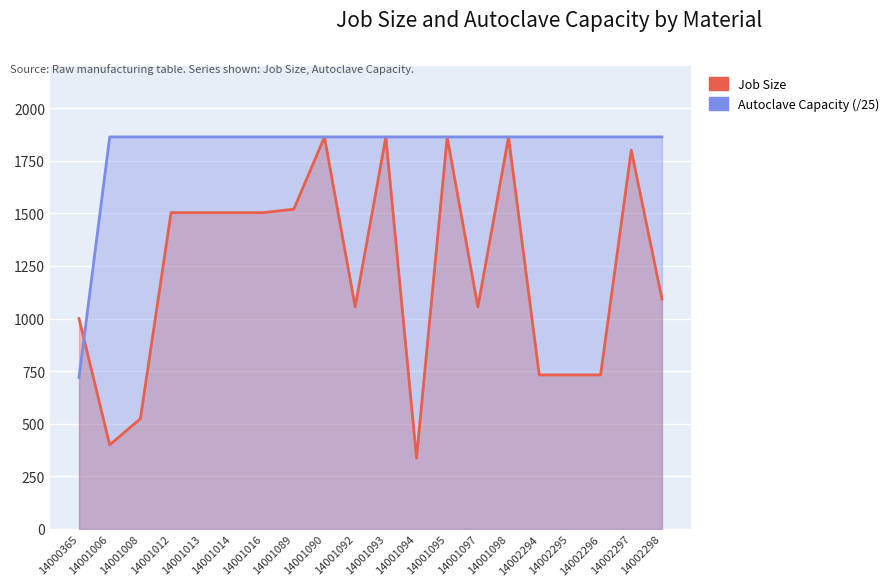

At which label is Job Size closest to 1099?

14002298